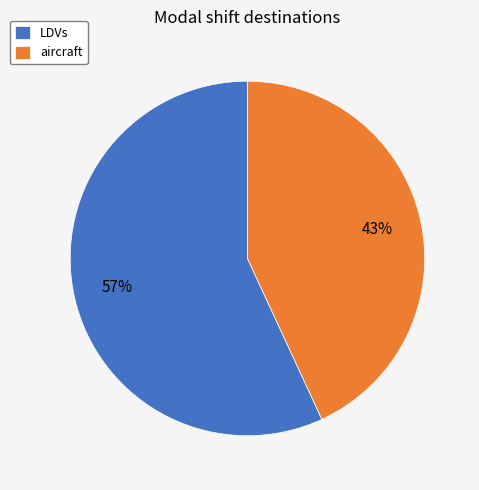

True or false: LDVs accounts for 45% of the total.

False